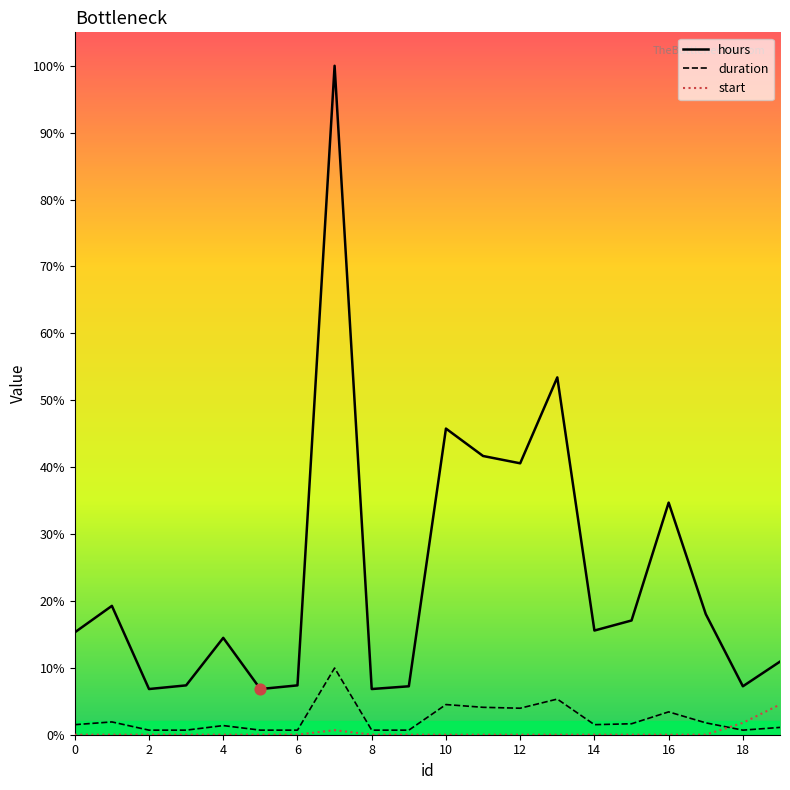

What are all the series names shown in the legend?

hours, duration, start